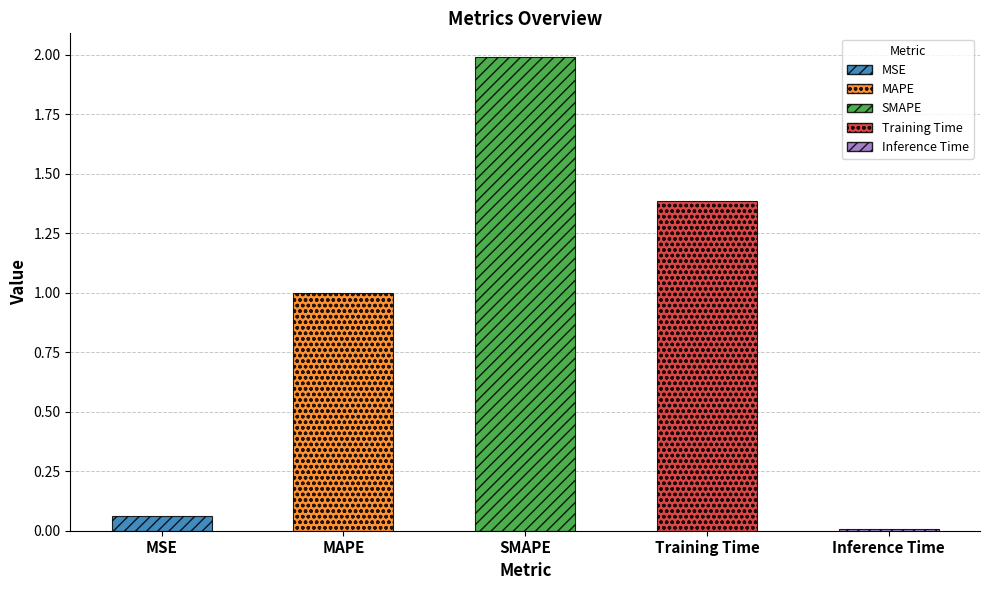

List the labels in order of value, smallest first.

Inference Time, MSE, MAPE, Training Time, SMAPE